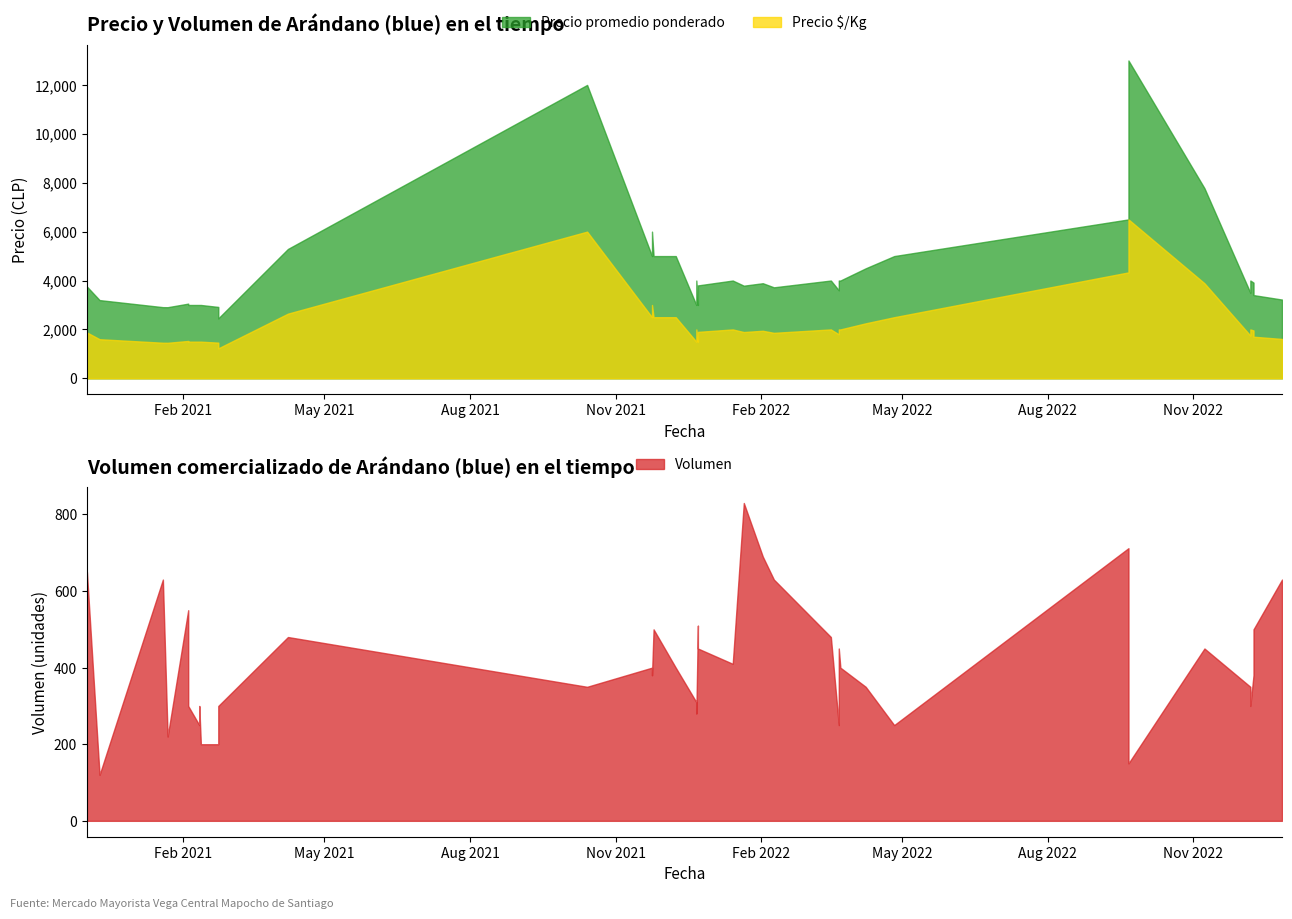

At which category does Volumen reach its first local valley?

2